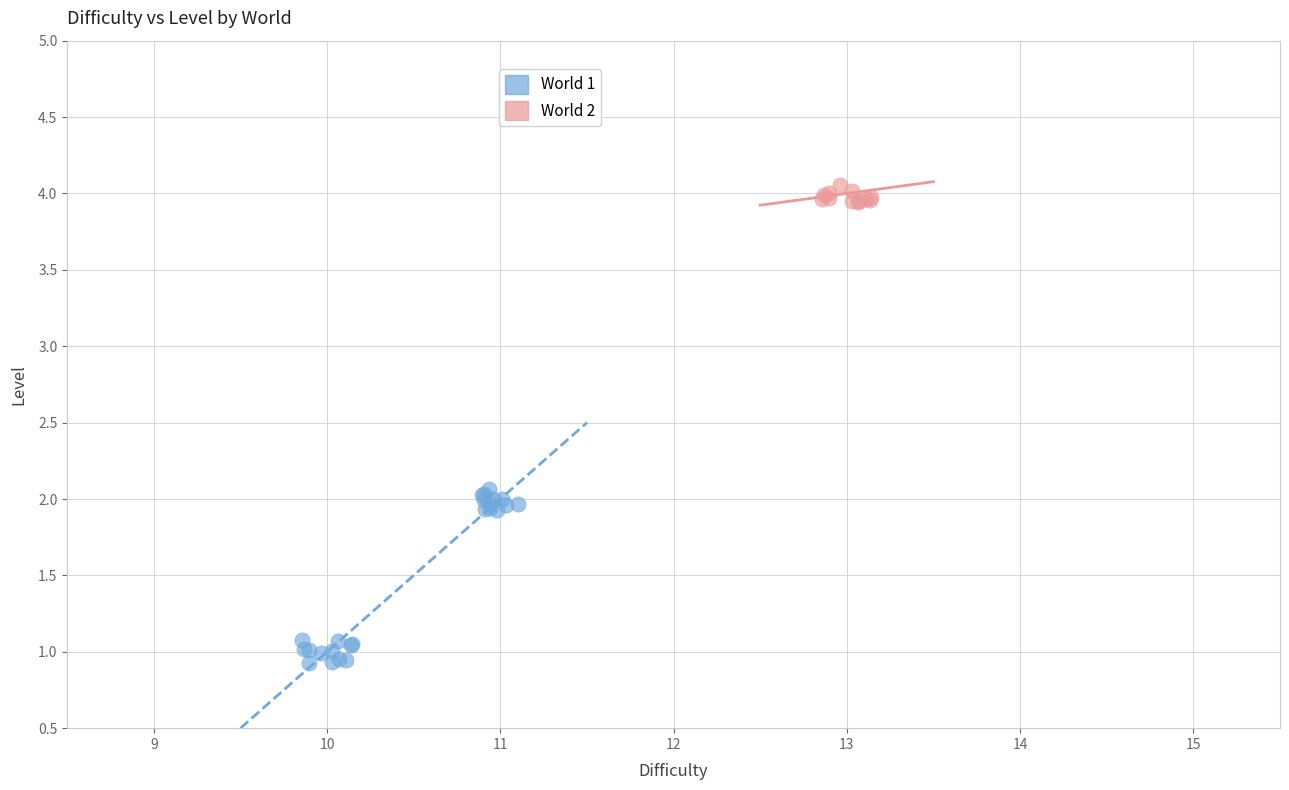

Which series has the largest Y range (max minus min)?

World 1